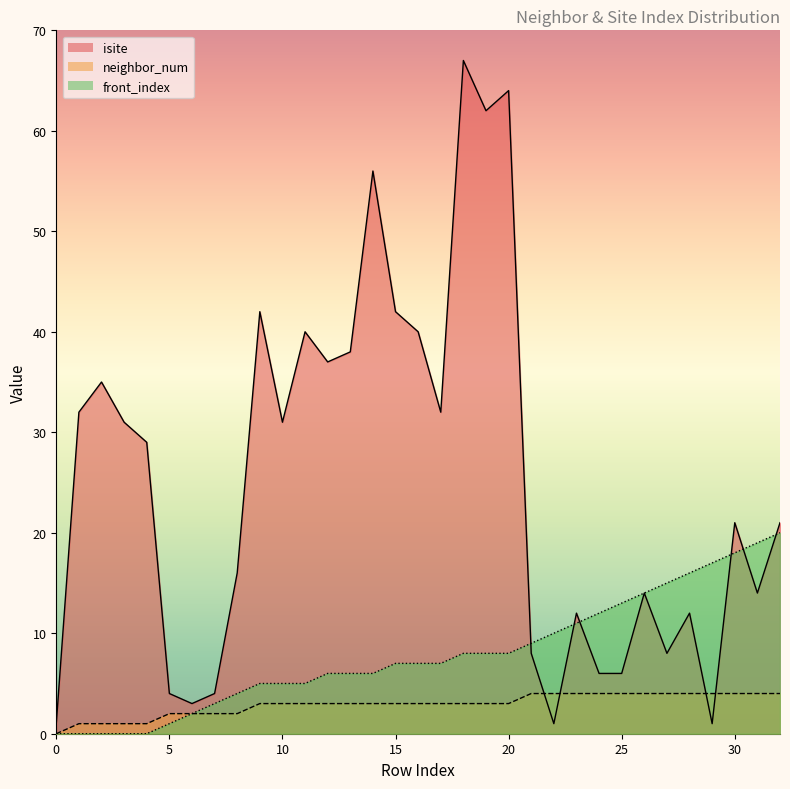

True or false: front_index and isite cross at least once.

True